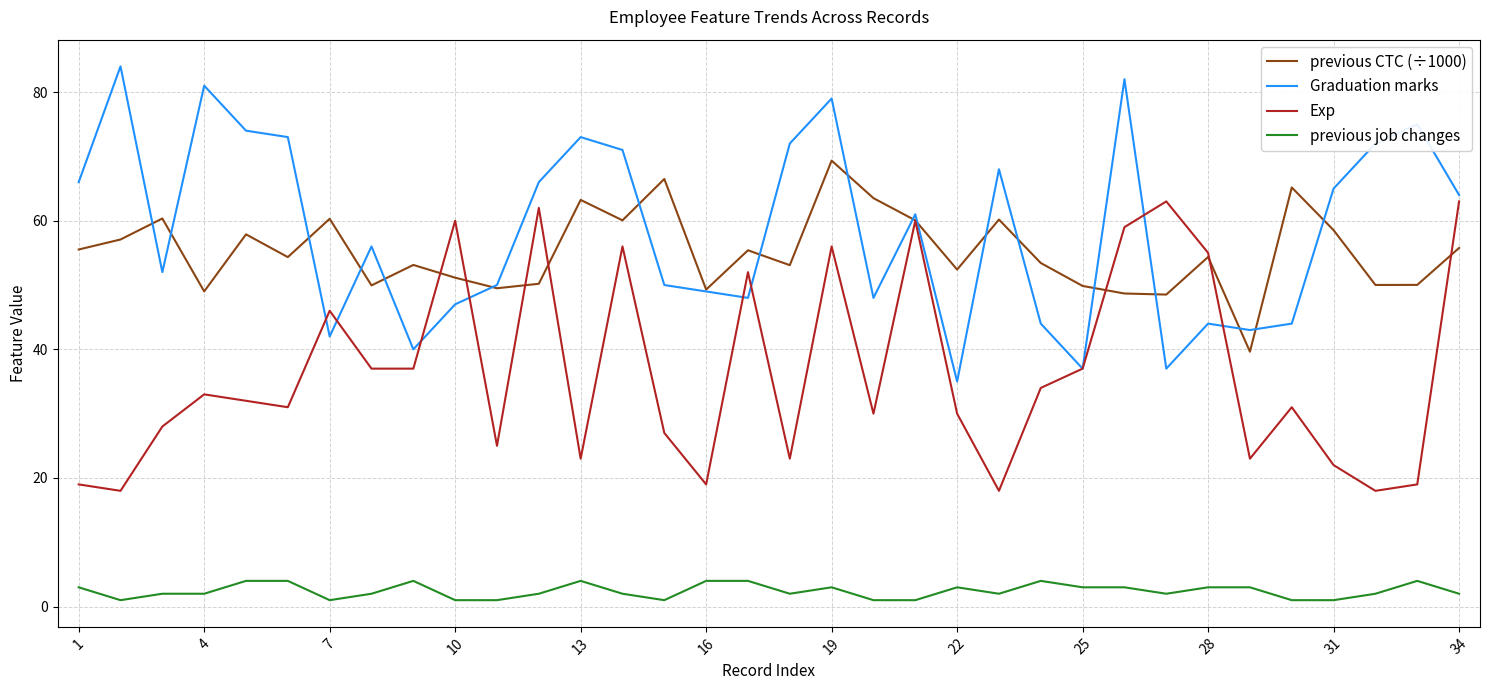

True or false: previous job changes and Exp cross at least once.

False